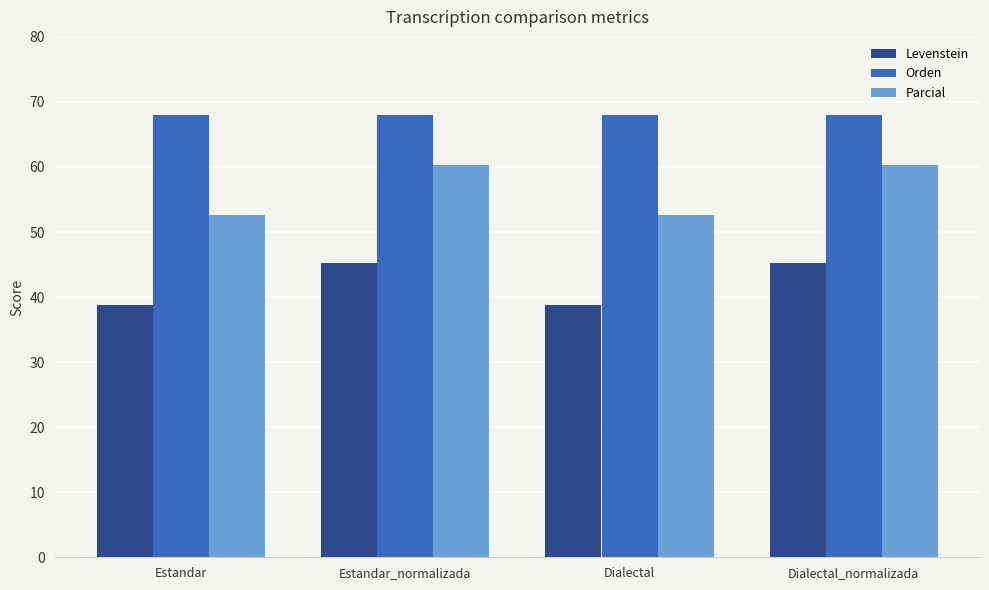

The value of Levenstein at Estandar_normalizada is 72.8. True or false?

False